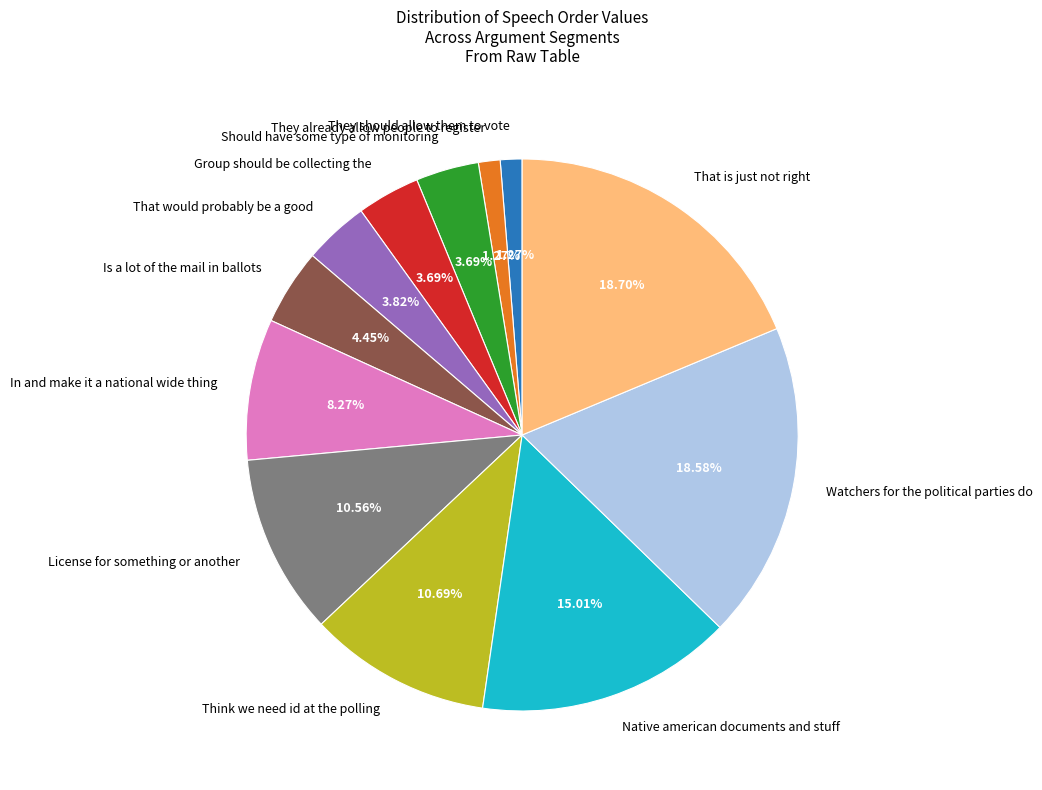

Is there a majority slice in this chart?

No